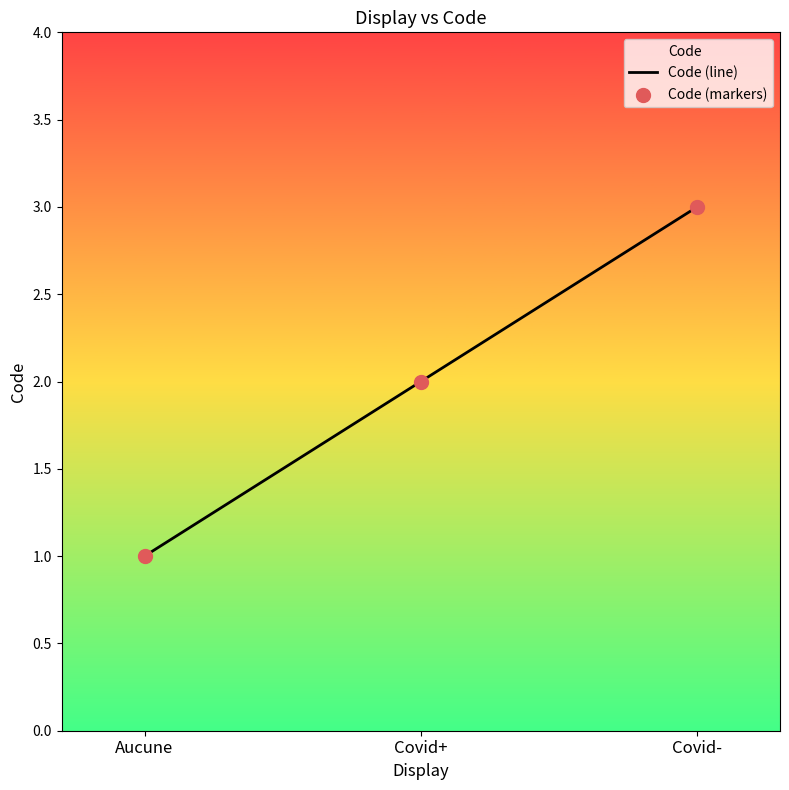

Is the value of Code (line) at Covid- greater than the value of Code (markers) at Aucune?

Yes